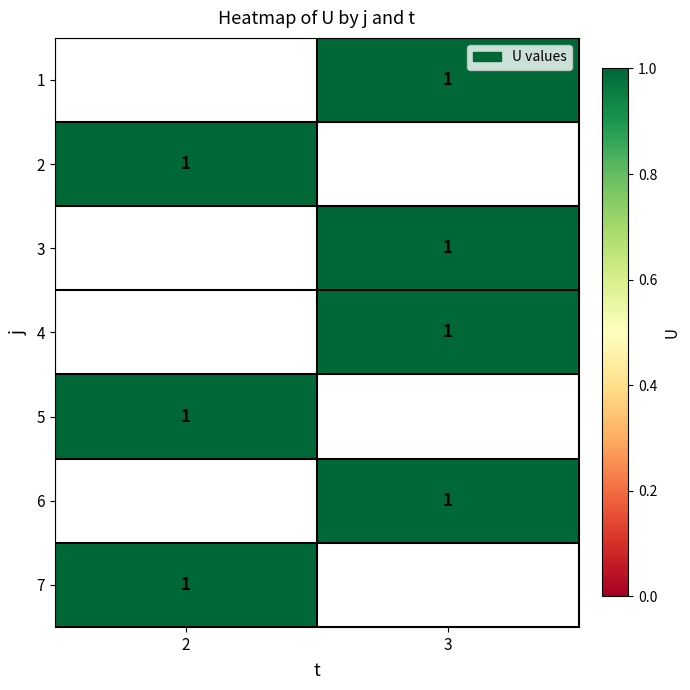

List the series in order of their overall mean, lowest first.

1, 2, 3, 4, 5, 6, 7